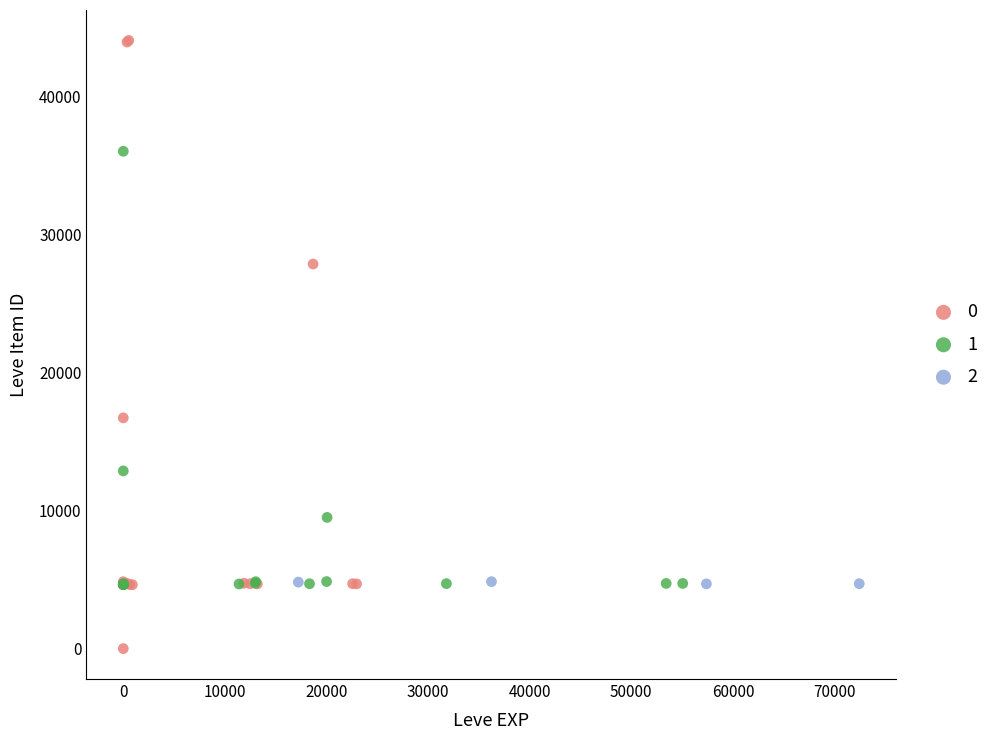

What are all the series names shown in the legend?

0, 1, 2